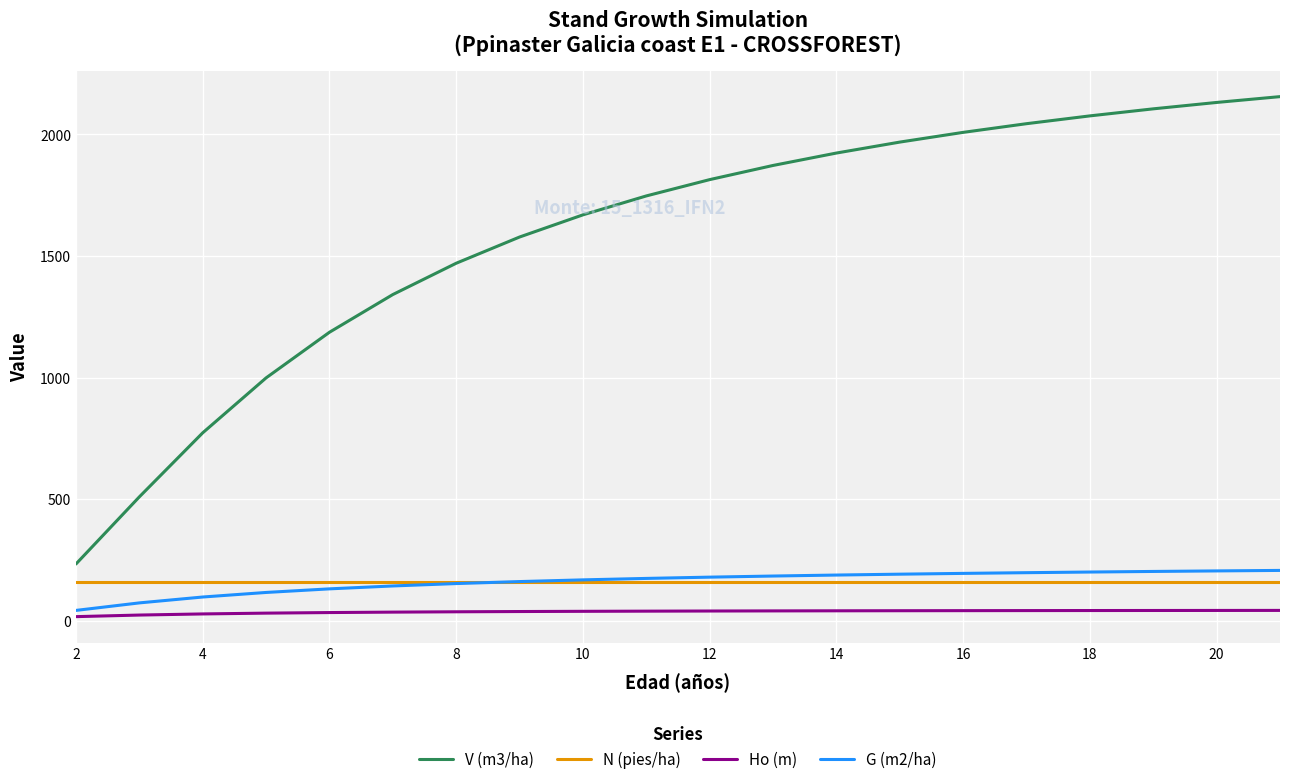

How many intersections are there between G (m2/ha) and N (pies/ha)?

1